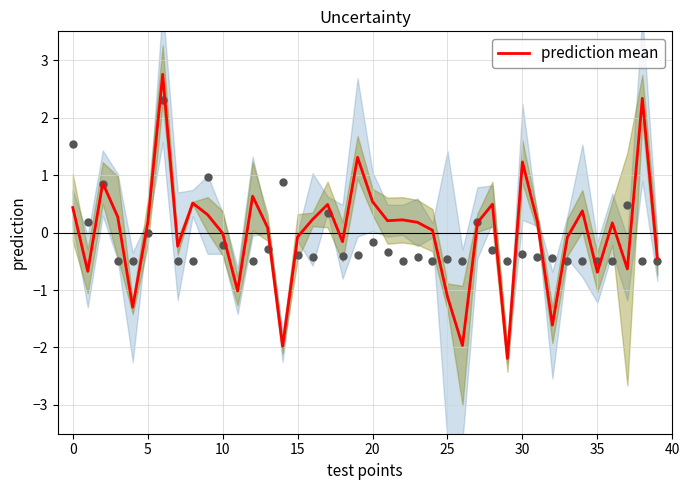

The prediction mean series shows -0.7 at 35. True or false?

True